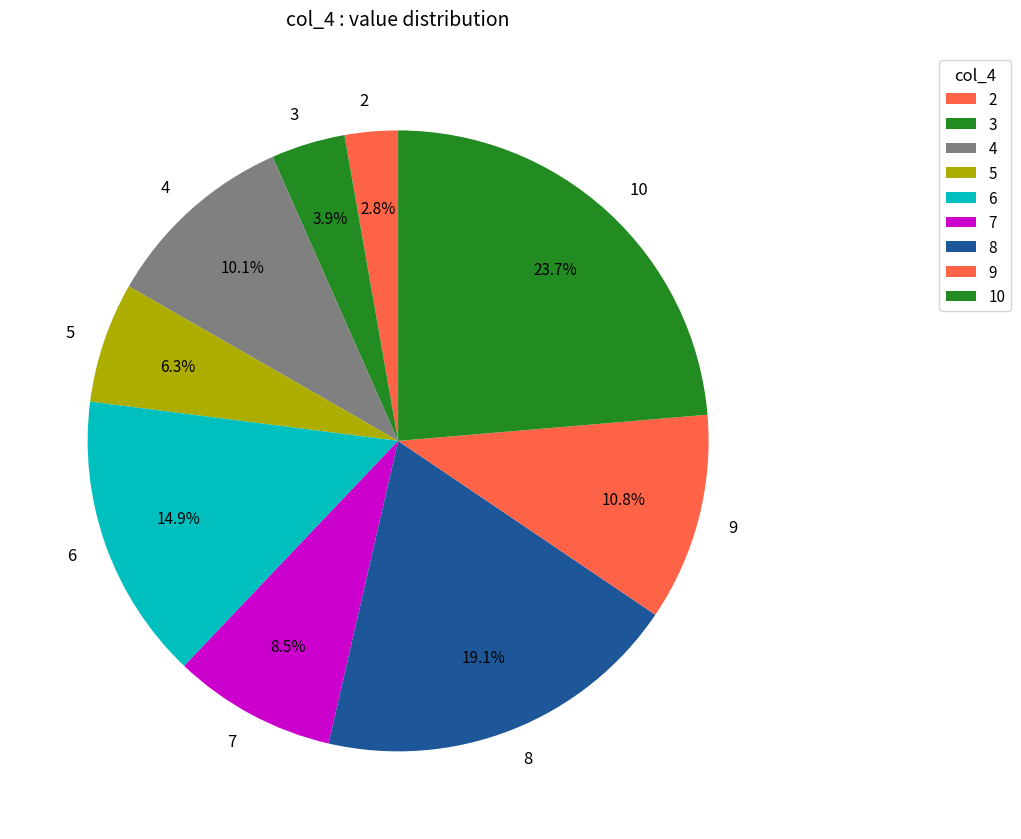

Is there a majority slice in this chart?

No